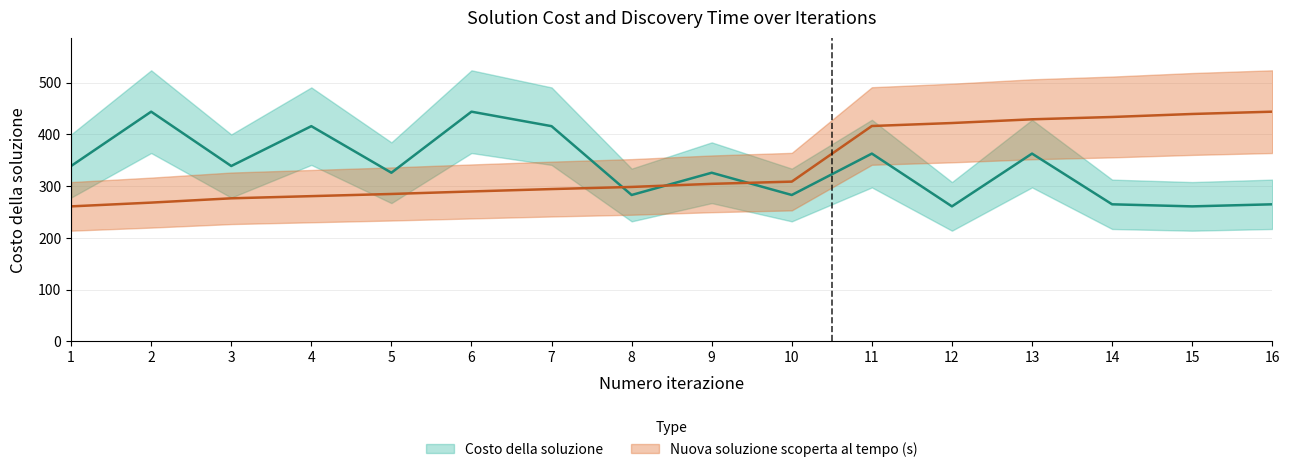

Does the chart display data point markers on the line(s)?

No